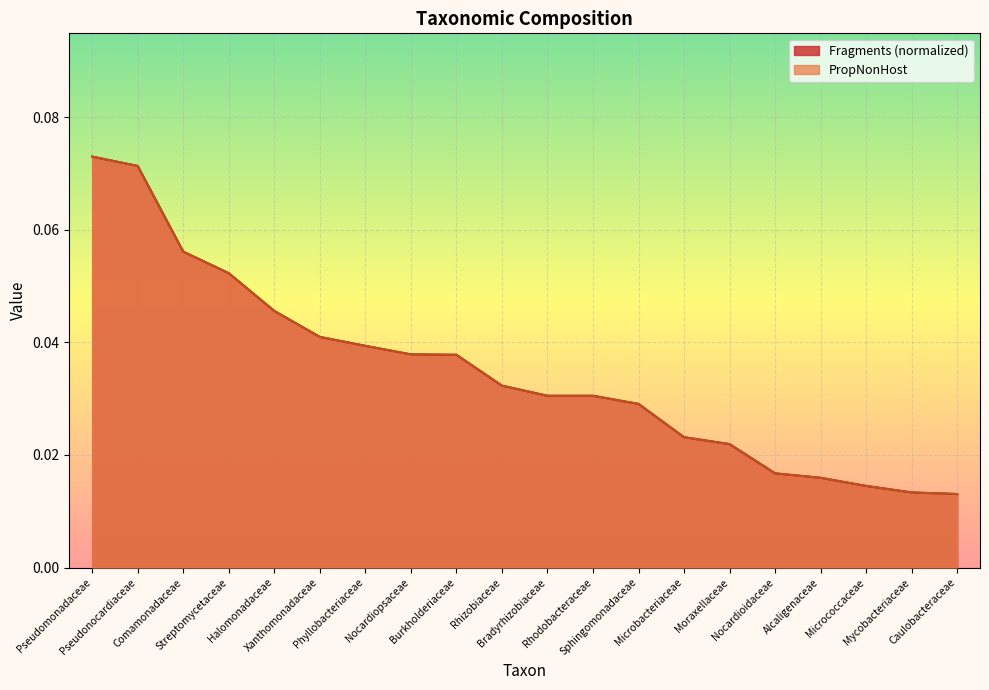

What is the label of the 7th point from the left?

Phyllobacteriaceae